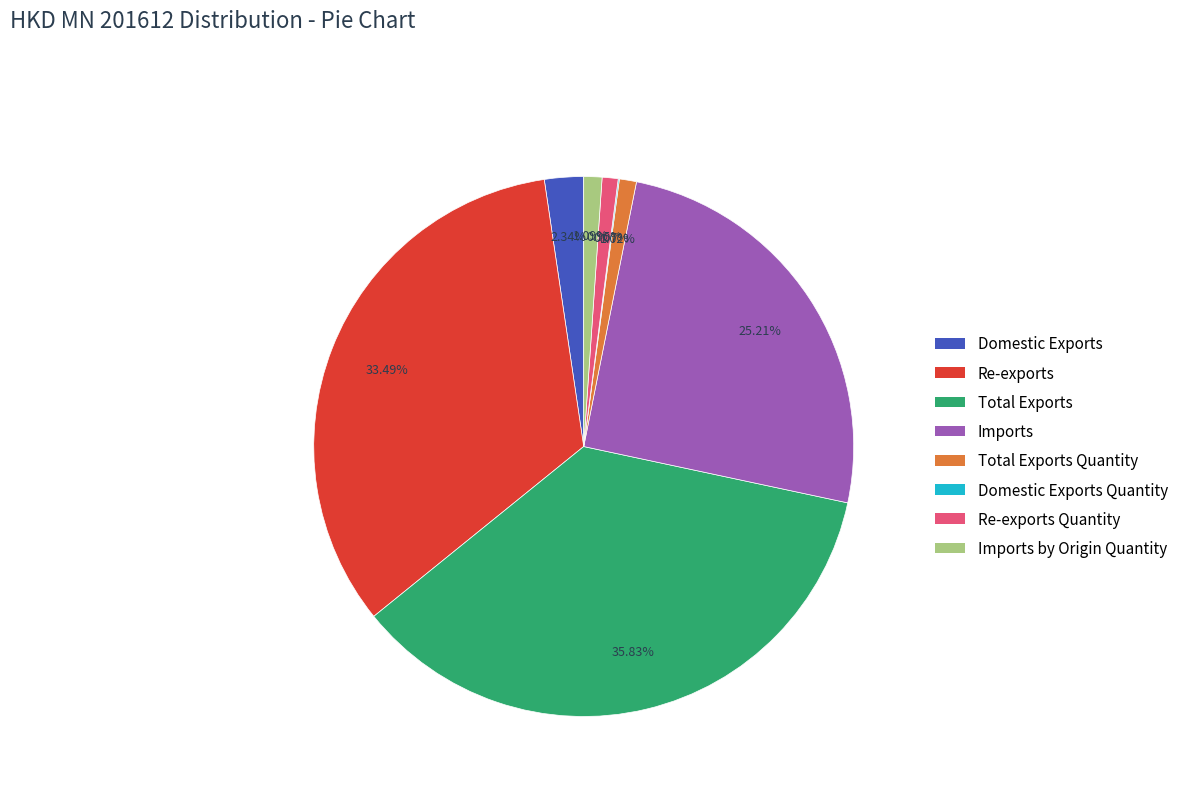

What percentage is the Re-exports slice, to the nearest percent?

33%